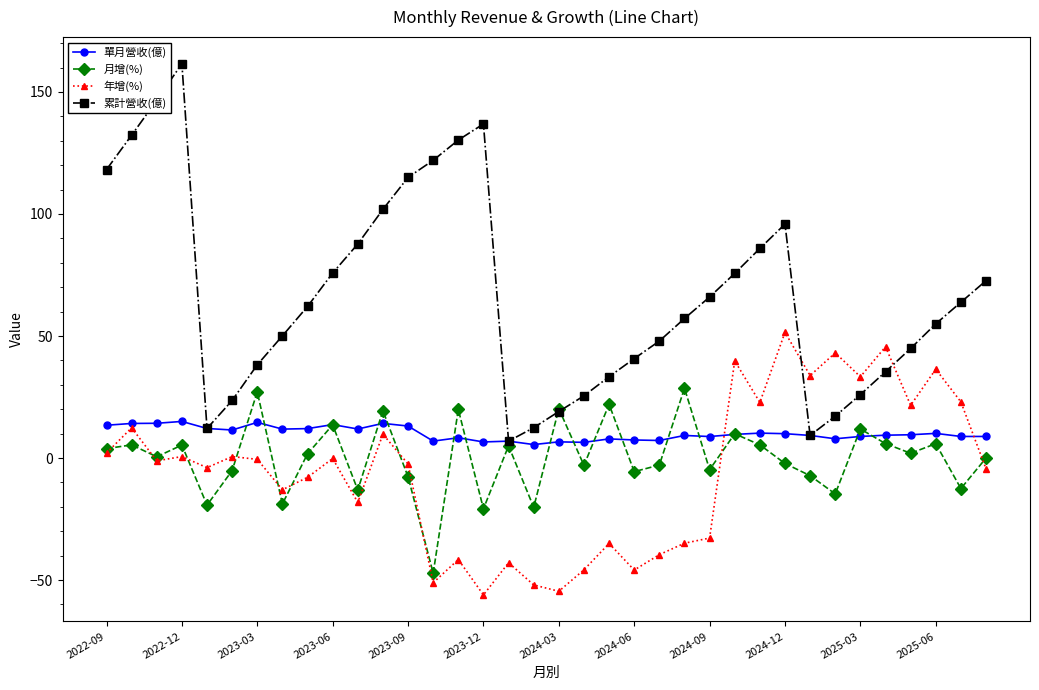

Which series has the widest spread of values?

累計營收(億)